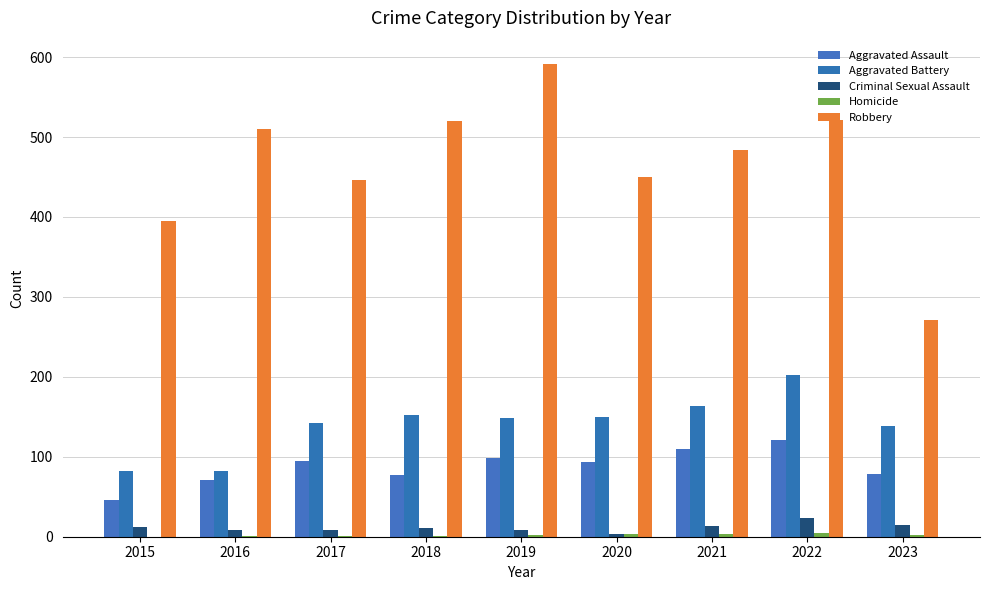

The value of Aggravated Assault at 2016 is 71. True or false?

True